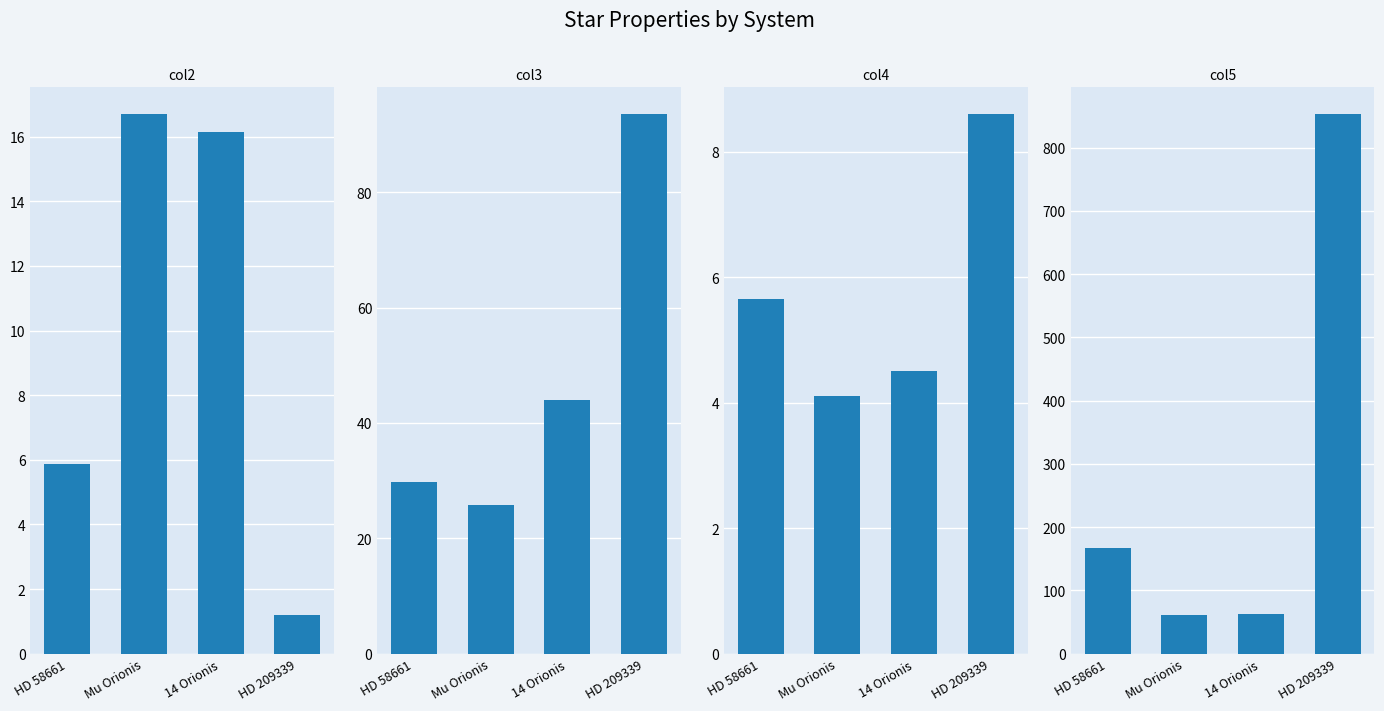

Which series has the largest range (max minus min)?

col5